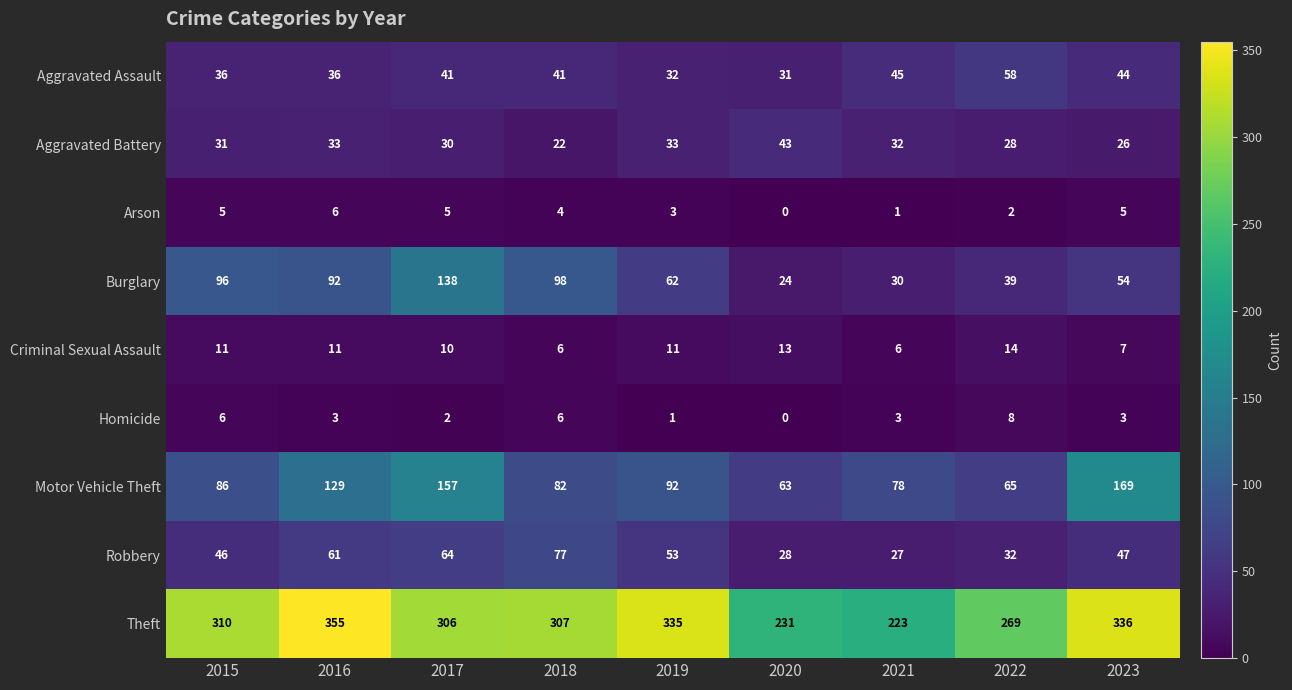

At which category is the sum across all series the highest?

2017